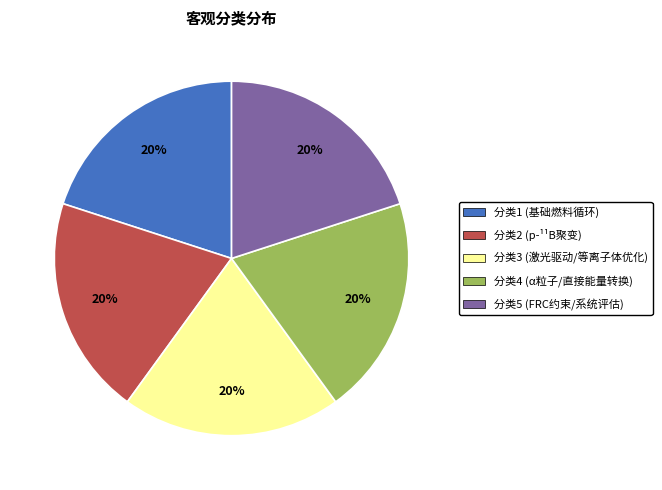

Does any single category account for the majority?

No